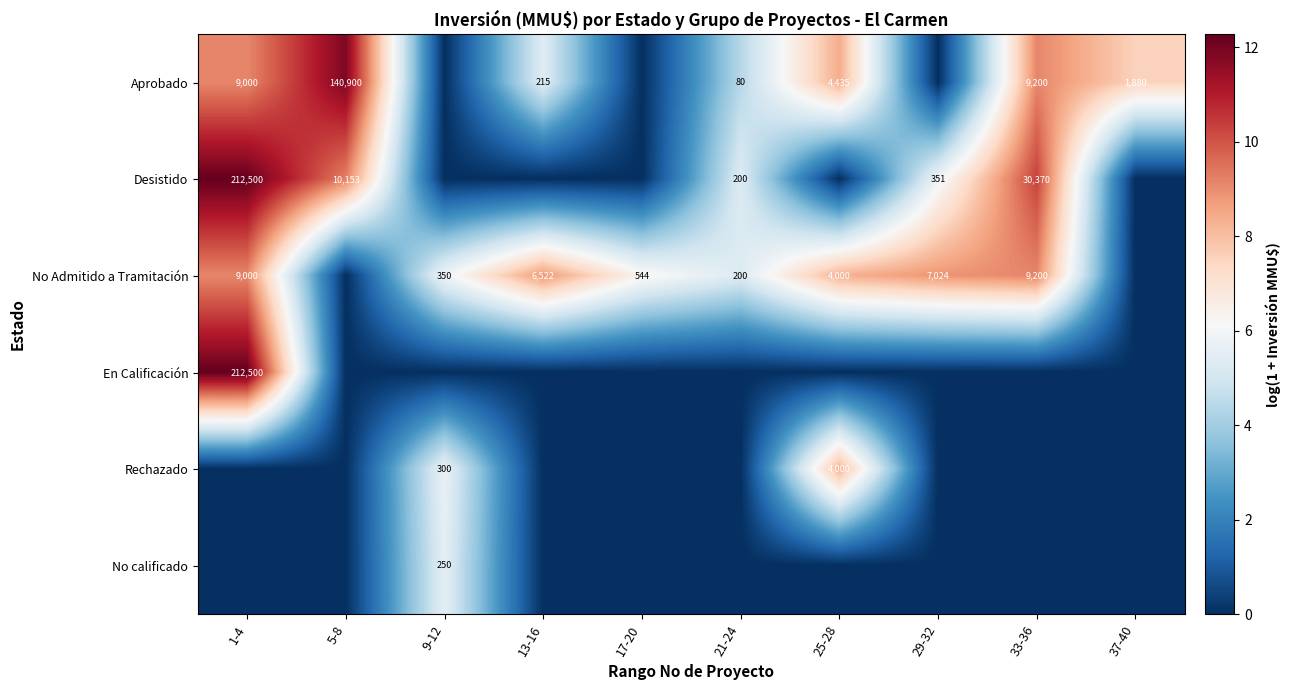

The value of Aprobado at 13-16 is 306. True or false?

False